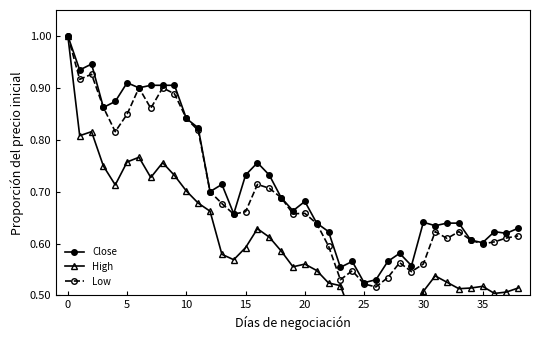

Rank the series by their average value, from highest to lowest.

Close, Low, High